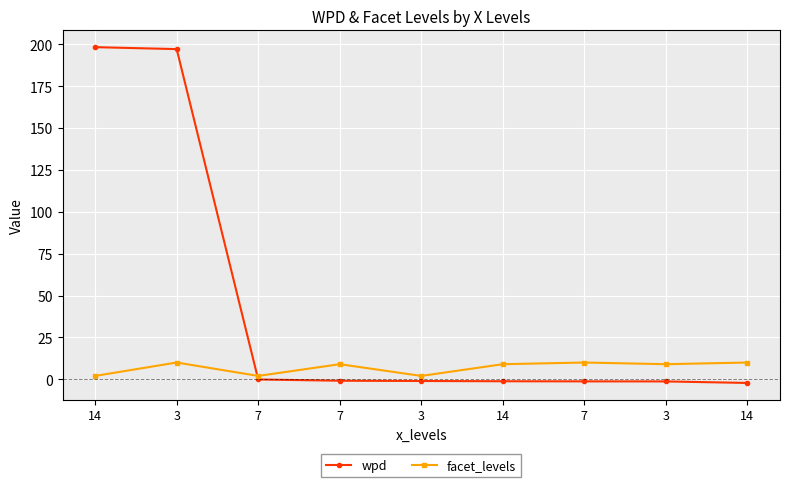

How many series are shown in this chart?

2